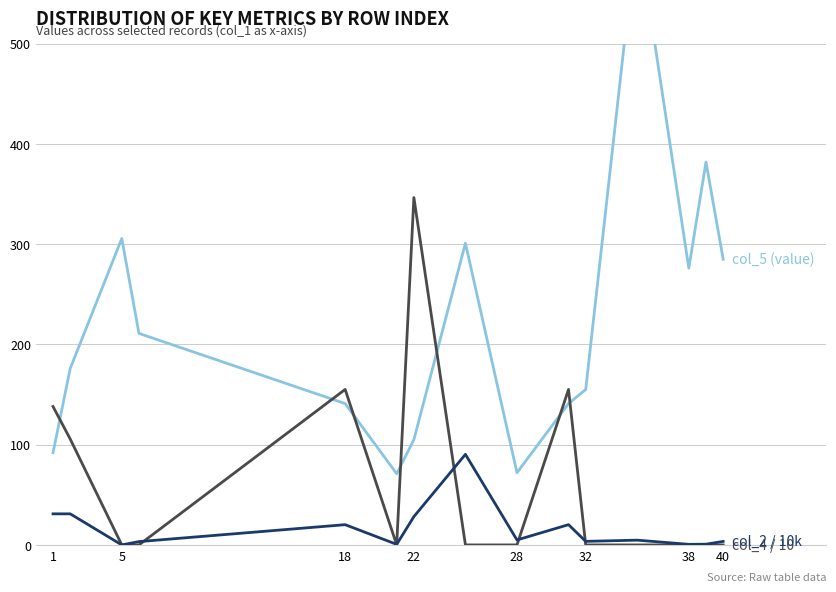

What is the maximum value shown in the chart?

616.0